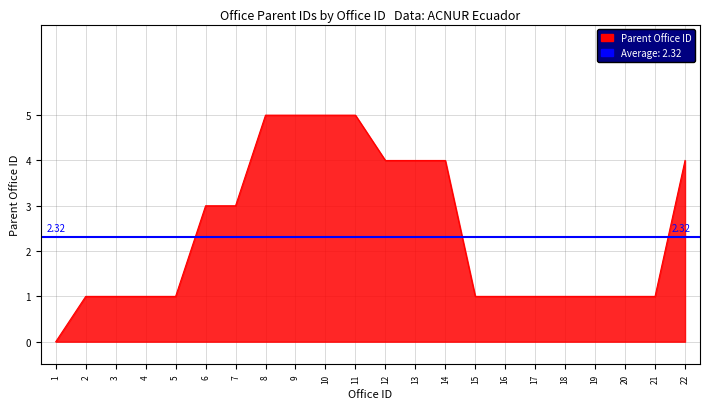

True or false: the data has more than 1 interior local peaks.

False